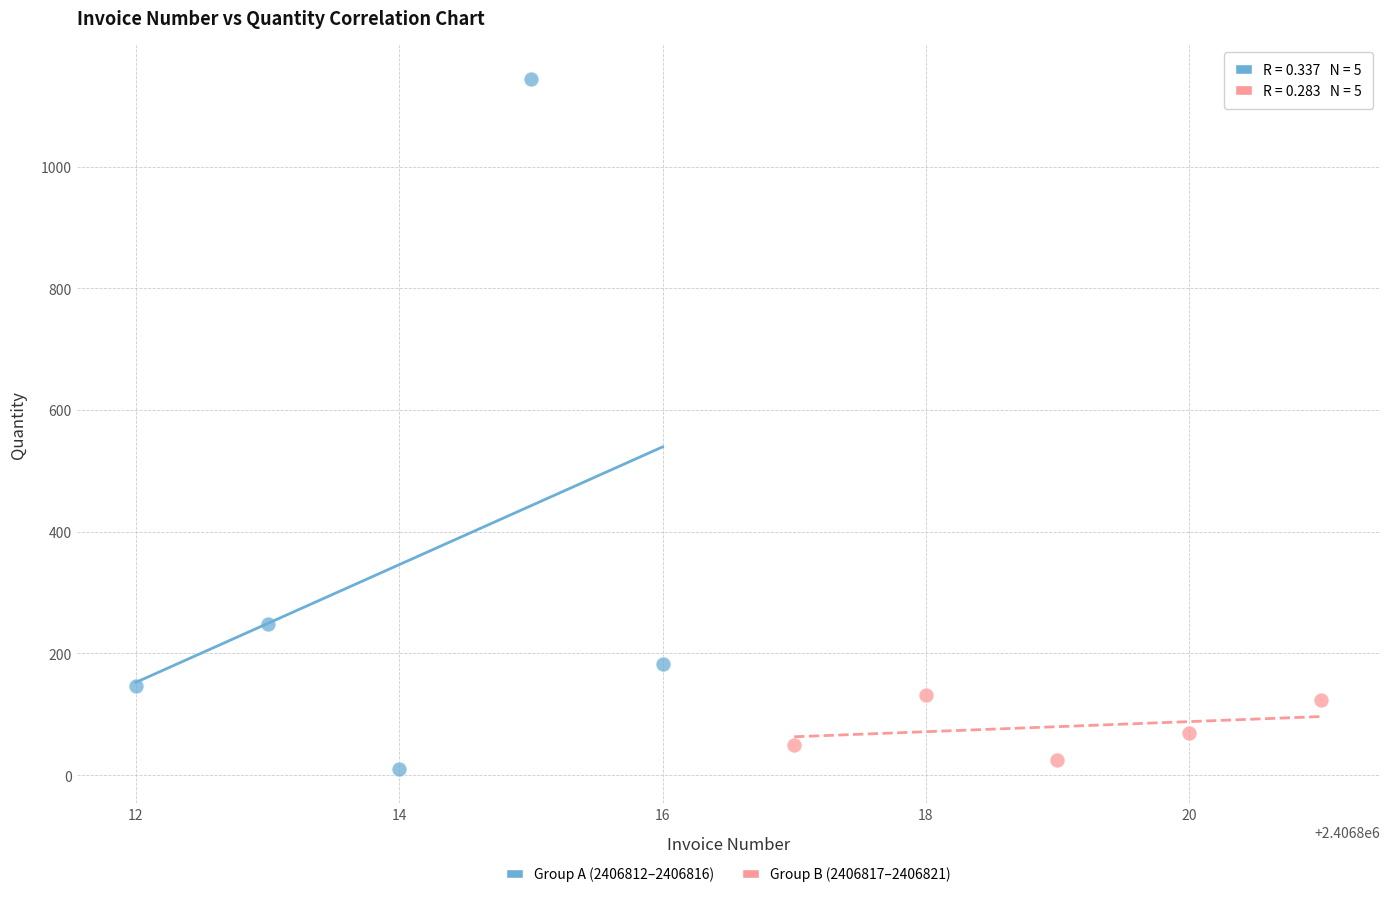

Which series reaches the minimum Y coordinate?

Group A (2406812–2406816)